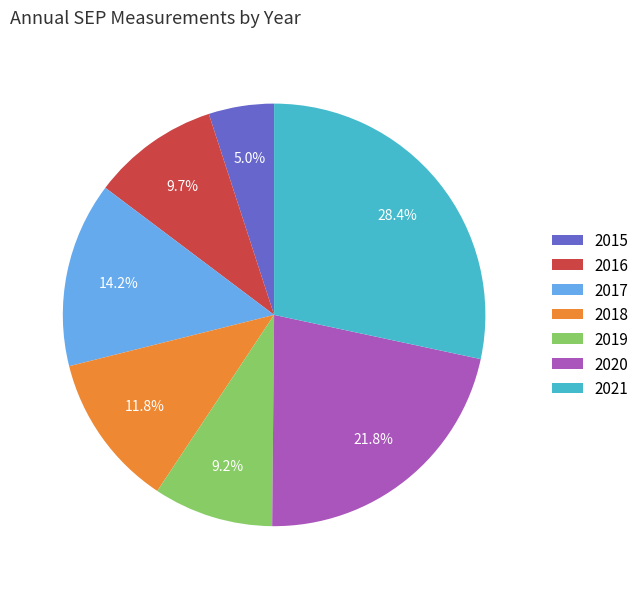

What is the ratio of the value at 2018 to the value at 2015?

2.4